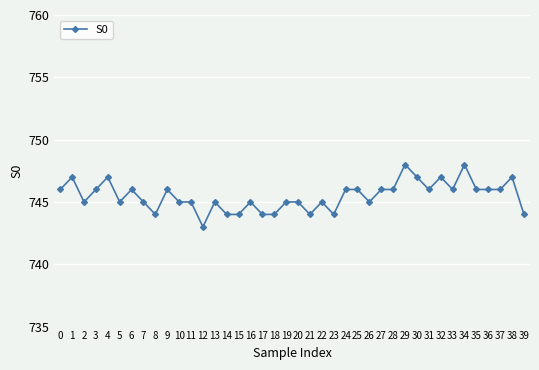

What is the minimum value shown in the chart?

743